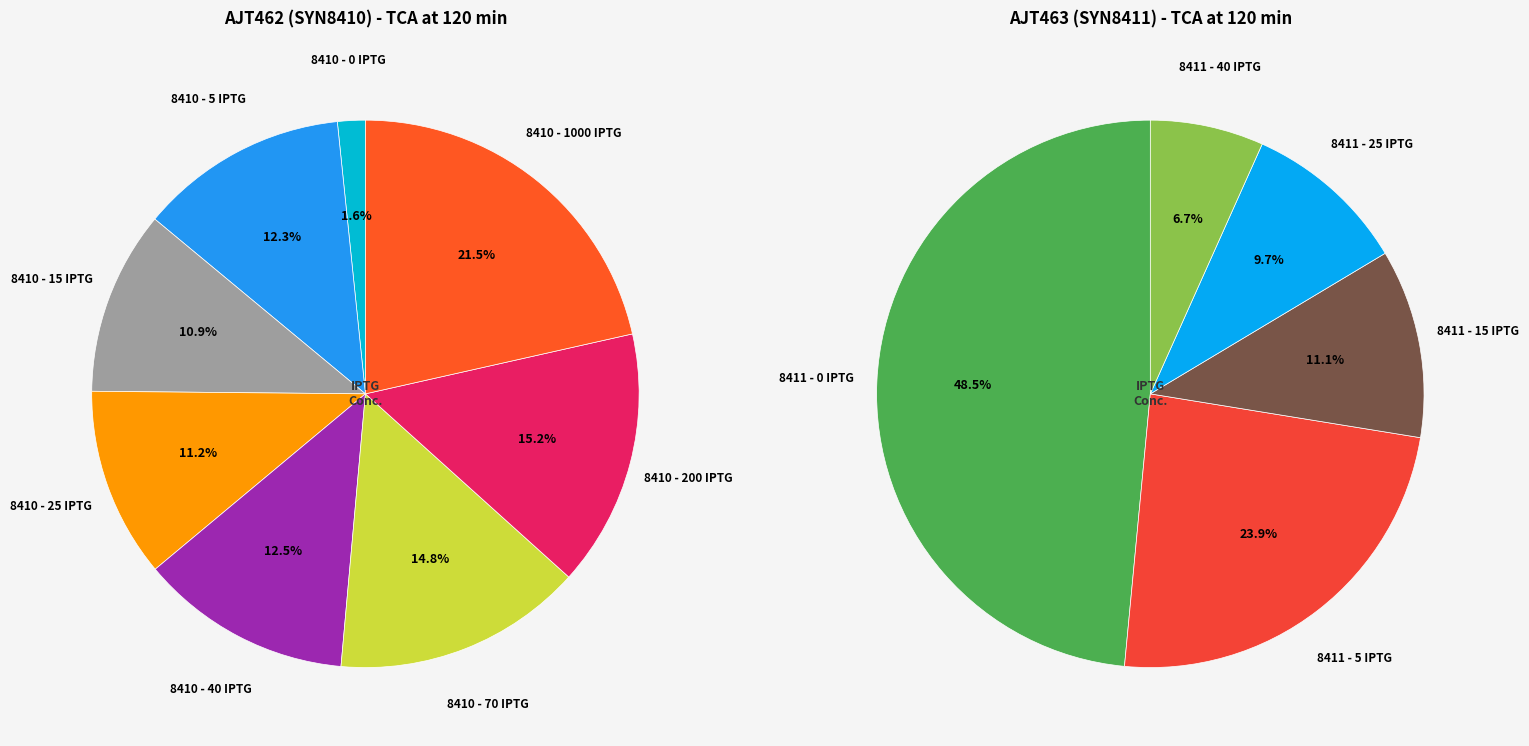

Which category has the biggest portion of the pie?

8411 - 0 IPTG